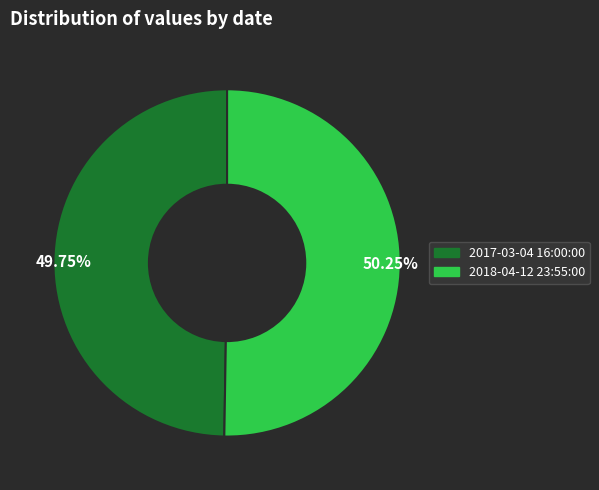

Rank the categories by value from highest to lowest.

50.25%, 49.75%